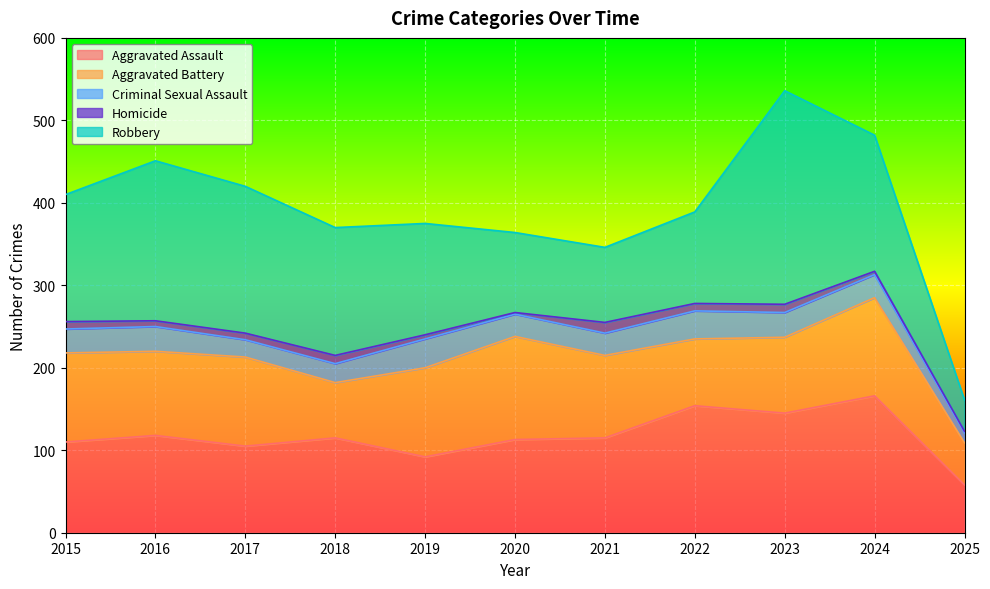

Reading right to left, what are all the values shown in this chart?

Aggravated Assault: 58	166	145	154	115	113	92	115	105	118	110
Aggravated Battery: 51	119	92	81	100	125	108	67	108	102	108
Criminal Sexual Assault: 12	28	30	34	27	27	35	23	21	30	29
Homicide: 2	4	10	9	13	2	5	10	8	7	9
Robbery: 38	165	259	111	91	97	135	155	178	194	154